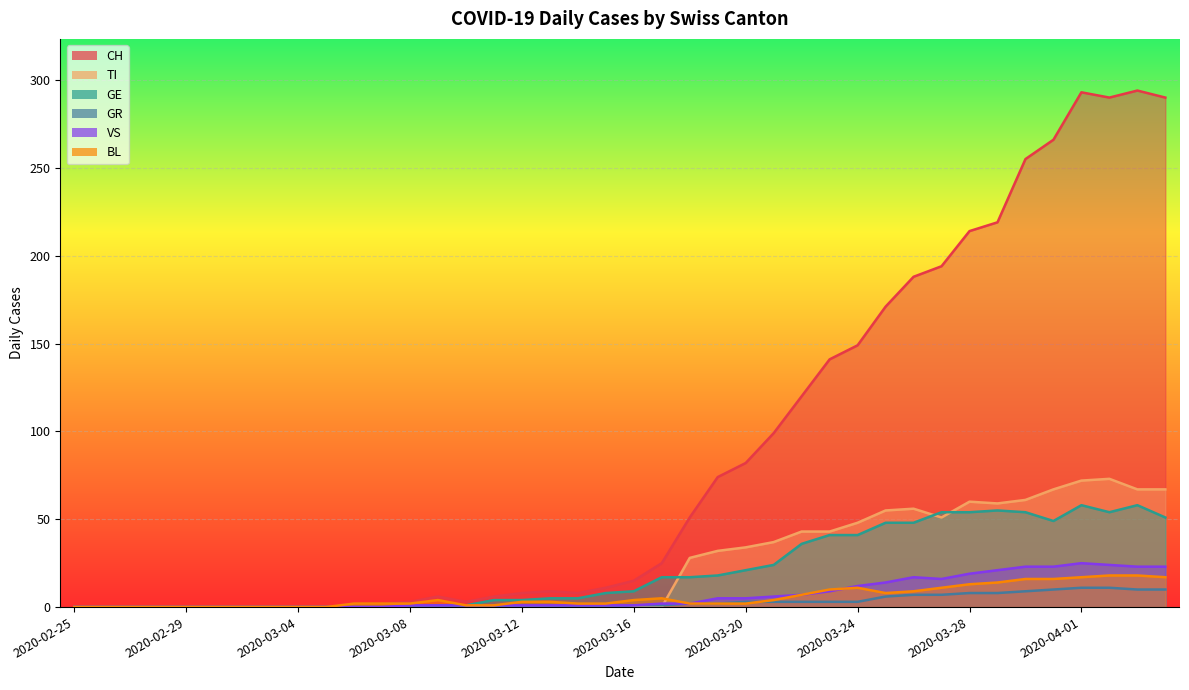

Reading right to left, extract all data points from this chart.

CH: 290	294	290	293	266	255	219	214	194	188	171	149	141	120	99	82	74	51	25	15	11	8	9	8	6	3	6	3	2	2	0	0	0	0	0	0	0	0	0	0
TI: 67	67	73	72	67	61	59	60	51	56	55	48	43	43	37	34	32	28	0	0	0	0	0	0	0	0	0	0	0	0	0	0	0	0	0	0	0	0	0	0
GR: 10	10	11	11	10	9	8	8	7	7	6	3	3	3	3	3	2	2	1	1	0	0	0	0	0	0	0	0	0	0	0	0	0	0	0	0	0	0	0	0
VS: 23	23	24	25	23	23	21	19	16	17	14	12	9	7	6	5	5	2	2	1	1	1	1	1	1	1	1	1	0	0	0	0	0	0	0	0	0	0	0	0
BL: 17	18	18	17	16	16	14	13	11	9	8	11	10	7	4	2	2	2	5	4	2	2	3	3	1	1	4	2	2	2	0	0	0	0	0	0	0	0	0	0
GE: 51	58	54	58	49	54	55	54	54	48	48	41	41	36	24	21	18	17	17	9	8	5	5	4	4	1	1	0	0	0	0	0	0	0	0	0	0	0	0	0